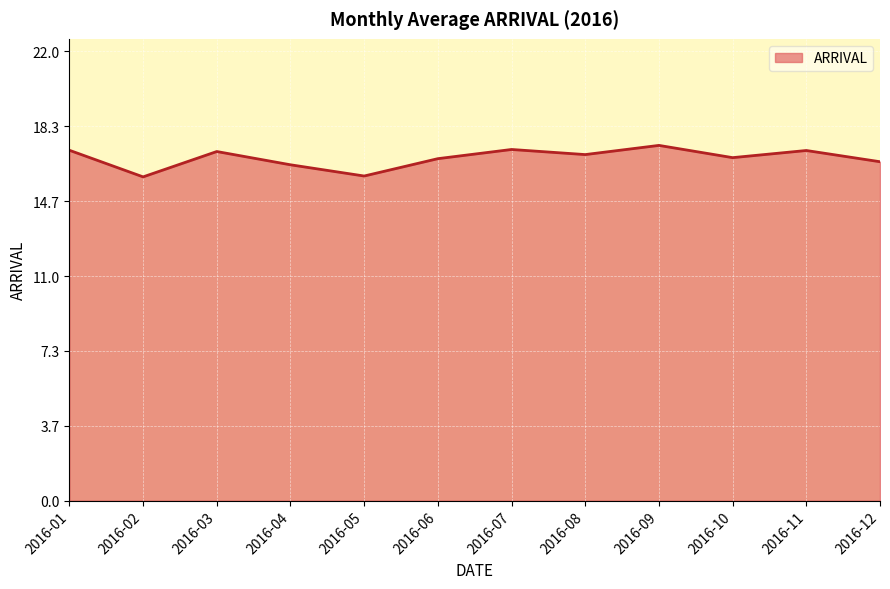

What is the smallest value displayed?

15.9